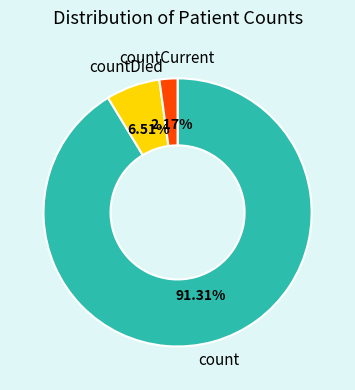

To the nearest percent, what is the difference between the largest and smallest slice percentages?

89%